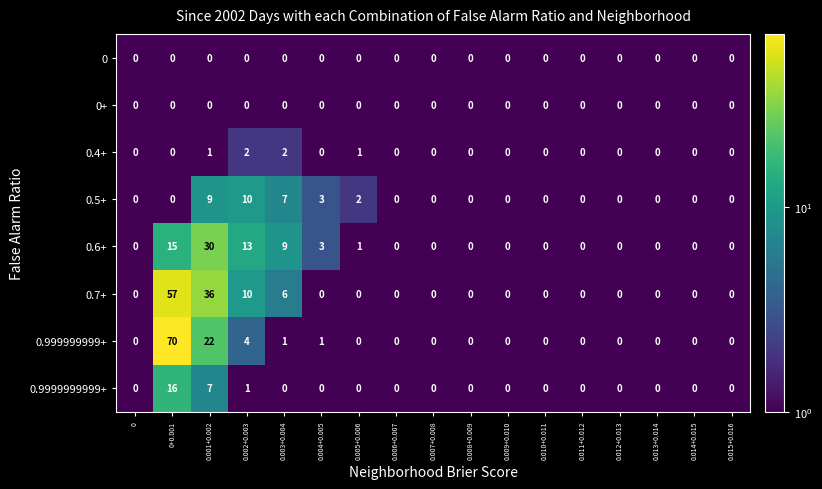

At how many categories does at least one series exceed 50?

1